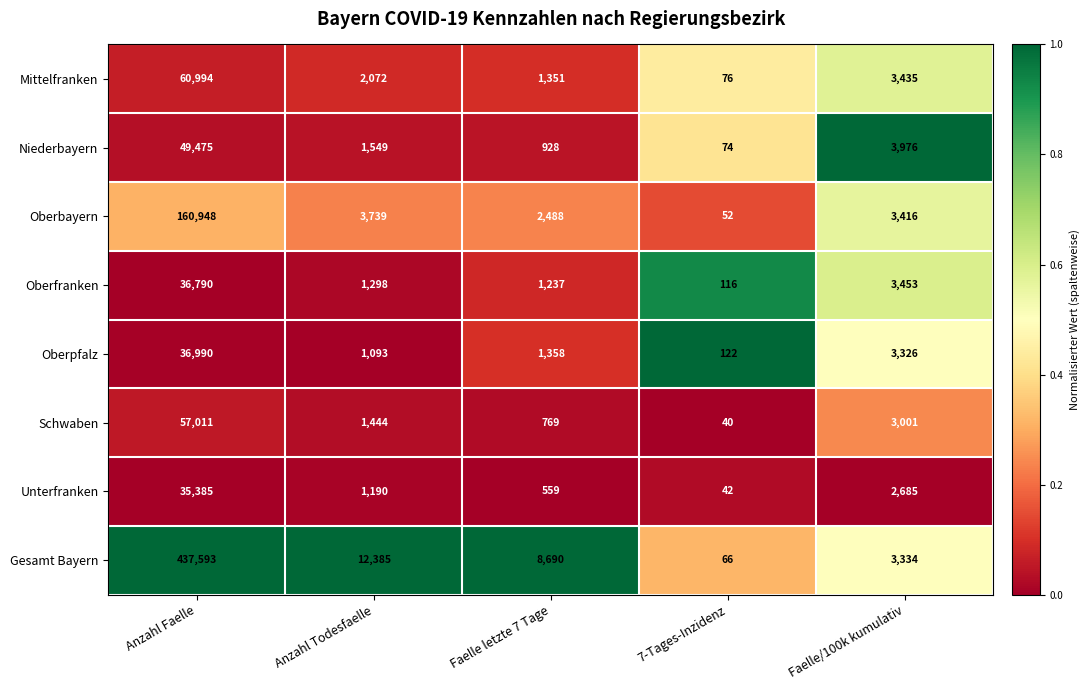

At which label is Oberfranken closest to 18453?

Faelle/100k kumulativ